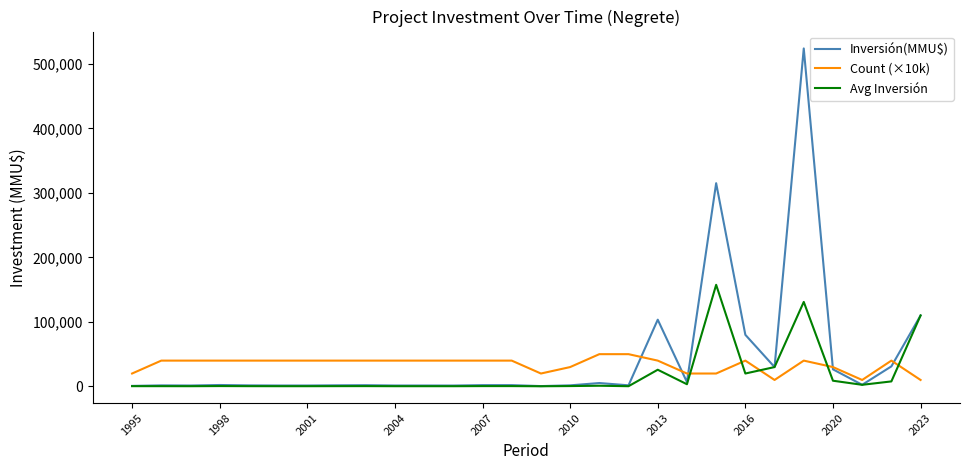

How many Count (×10k) values are between 30000 and 40000?

19